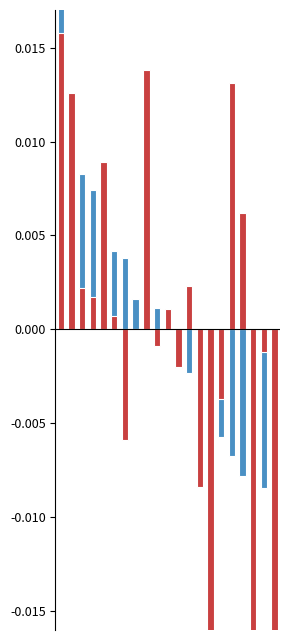

At 7, list the series in order from smallest to largest.

Undernutrition, Literacy_Rate